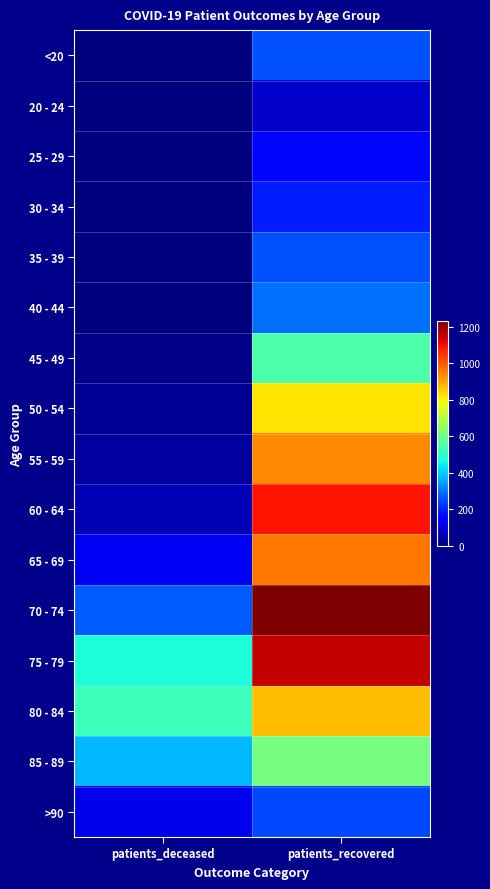

Reading left to right, what are all the values shown in this chart?

<20: patients_deceased=2	patients_recovered=250
20 - 24: patients_deceased=0	patients_recovered=81
25 - 29: patients_deceased=0	patients_recovered=161
30 - 34: patients_deceased=3	patients_recovered=189
35 - 39: patients_deceased=4	patients_recovered=252
40 - 44: patients_deceased=3	patients_recovered=290
45 - 49: patients_deceased=14	patients_recovered=545
50 - 54: patients_deceased=28	patients_recovered=820
55 - 59: patients_deceased=37	patients_recovered=940
60 - 64: patients_deceased=62	patients_recovered=1093
65 - 69: patients_deceased=127	patients_recovered=965
70 - 74: patients_deceased=265	patients_recovered=1230
75 - 79: patients_deceased=471	patients_recovered=1157
80 - 84: patients_deceased=519	patients_recovered=871
85 - 89: patients_deceased=378	patients_recovered=606
>90: patients_deceased=118	patients_recovered=241